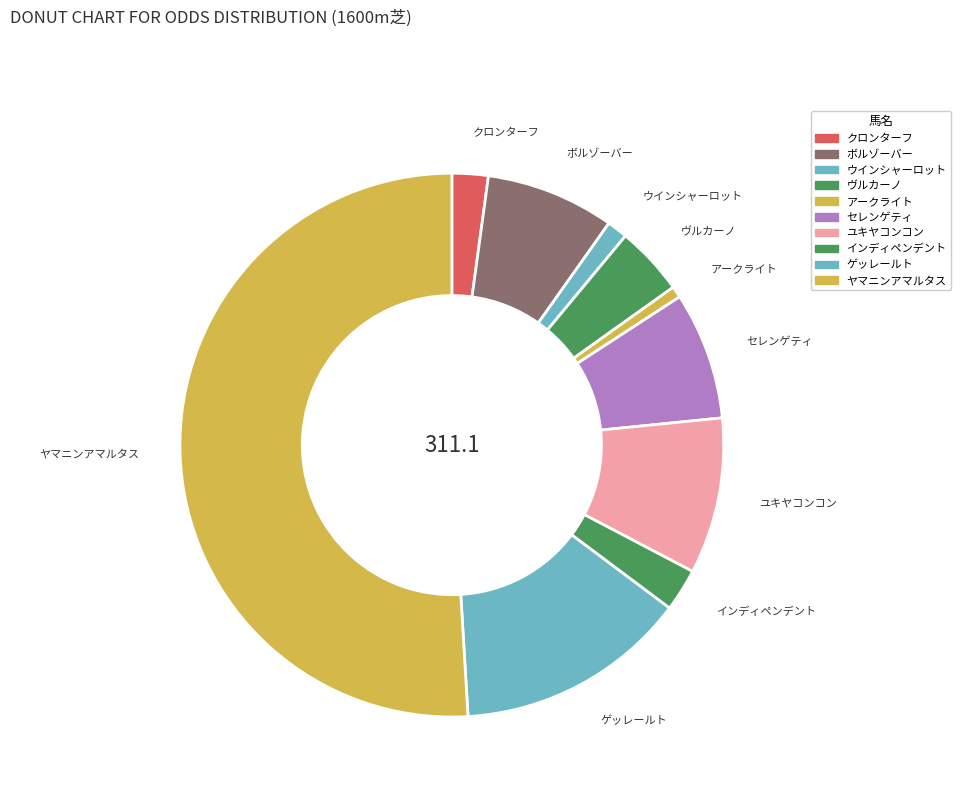

Which has a higher value, ゲッレールト or クロンターフ?

ゲッレールト